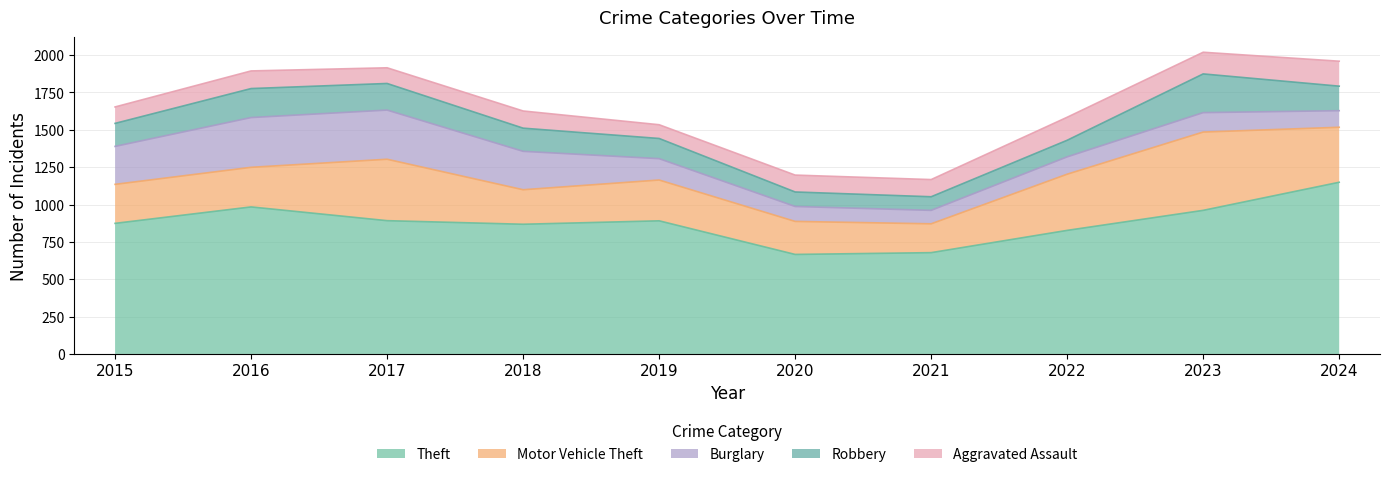

What is the total value across all series at 2015?

1653